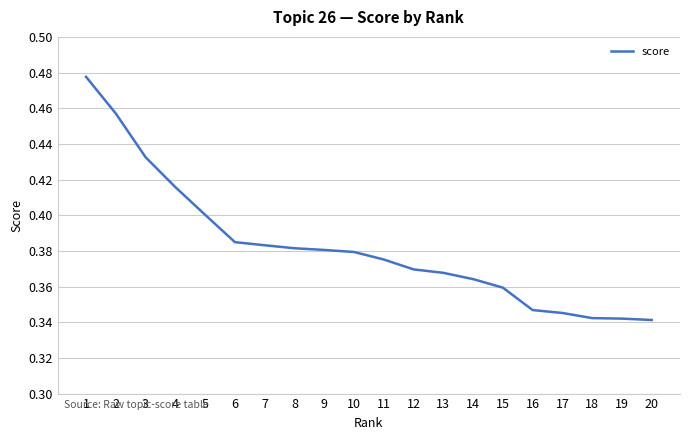

Between 14 and 16, which is larger?

14